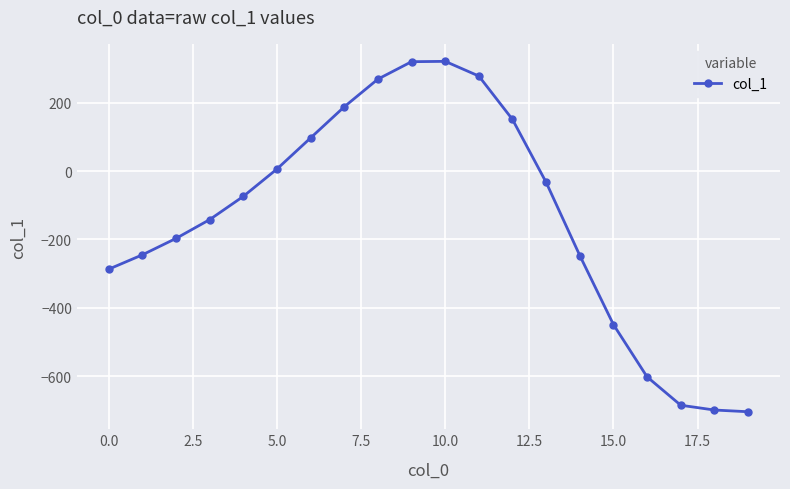

How many categories are shown in the chart?

20